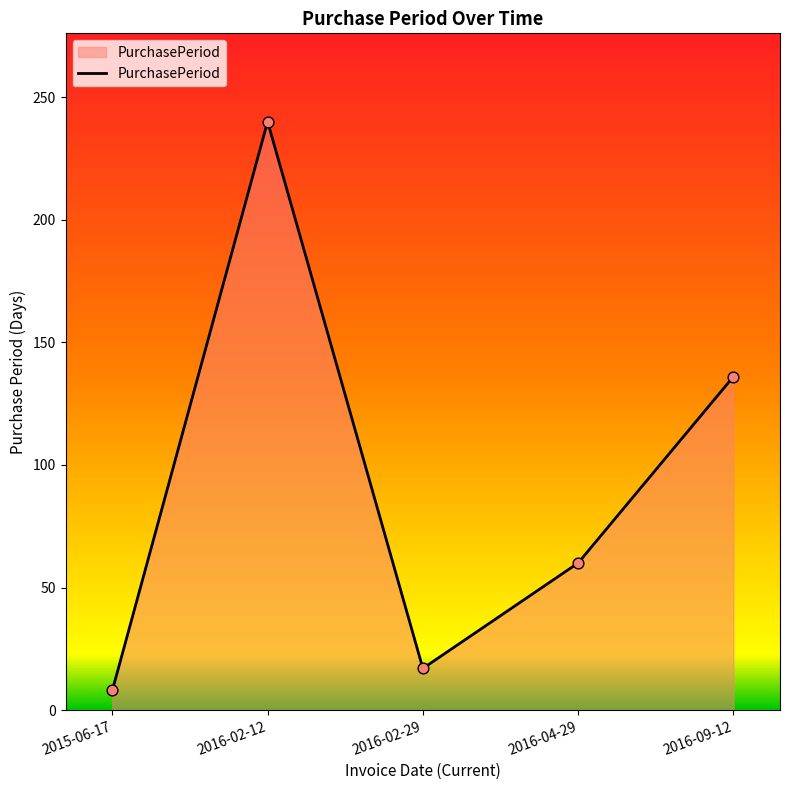

What is the ratio of the value at 2016-09-12 to the value at 2015-06-17?

17.0